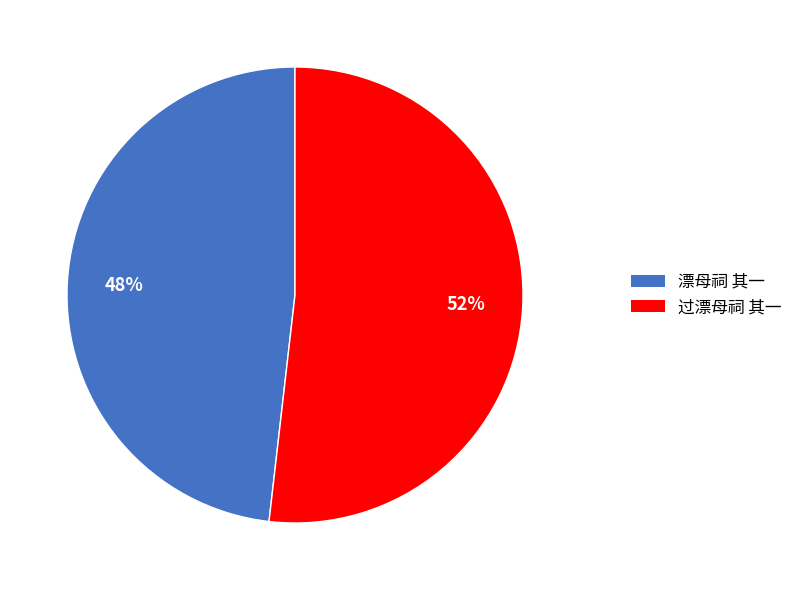

To the nearest percent, what is the difference between the 过漂母祠 其一 and 漂母祠 其一 slice percentages?

4%